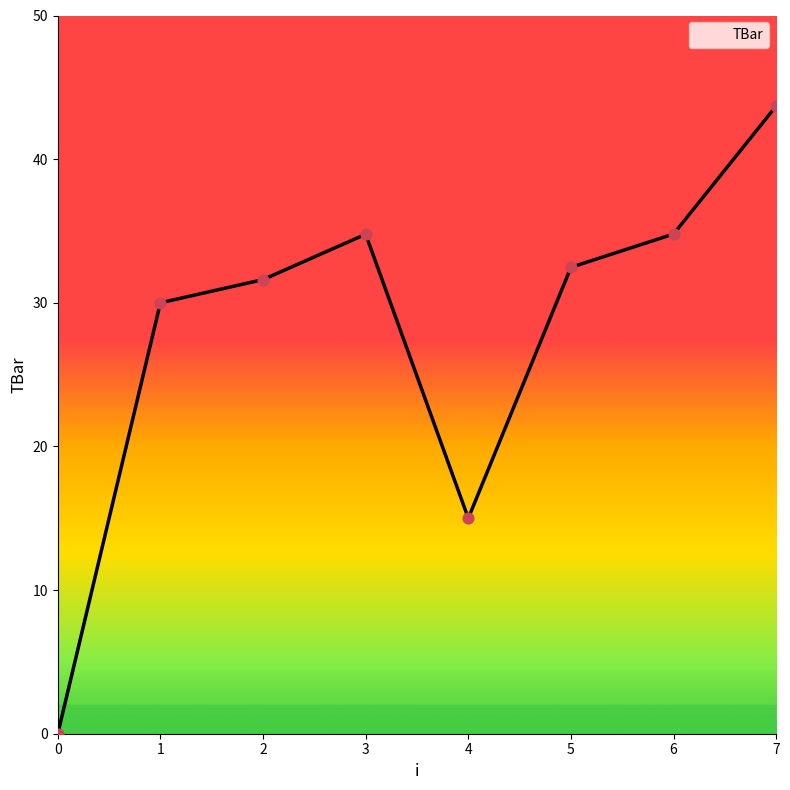

What is the ratio of the value at 3 to the value at 2?

1.1